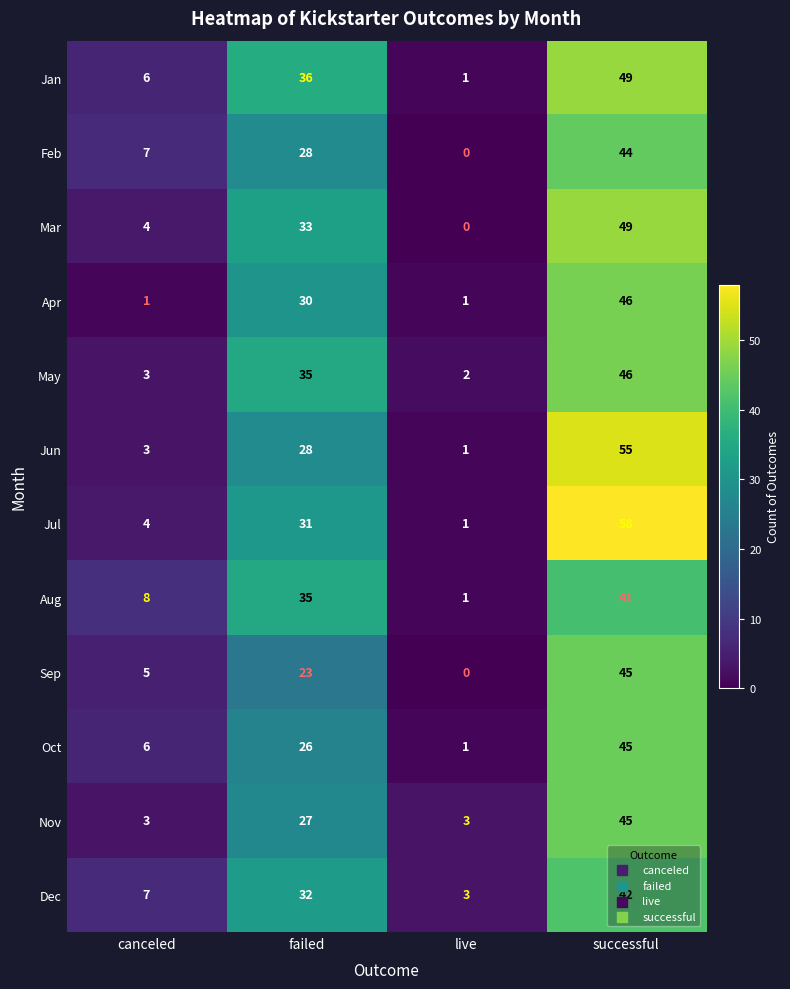

How many data points does each series have?

4